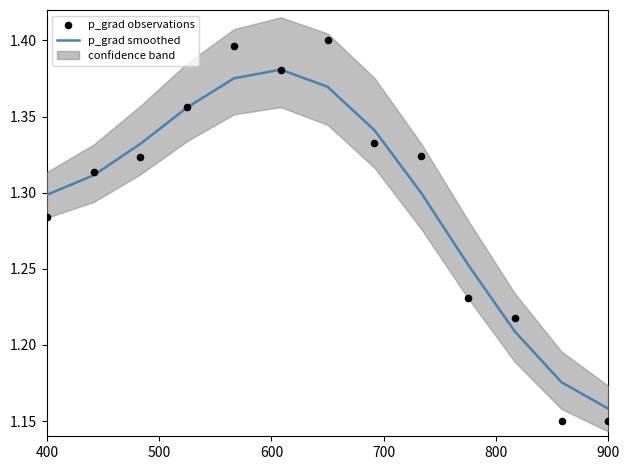

Which series has the largest total across all categories?

p_grad smoothed